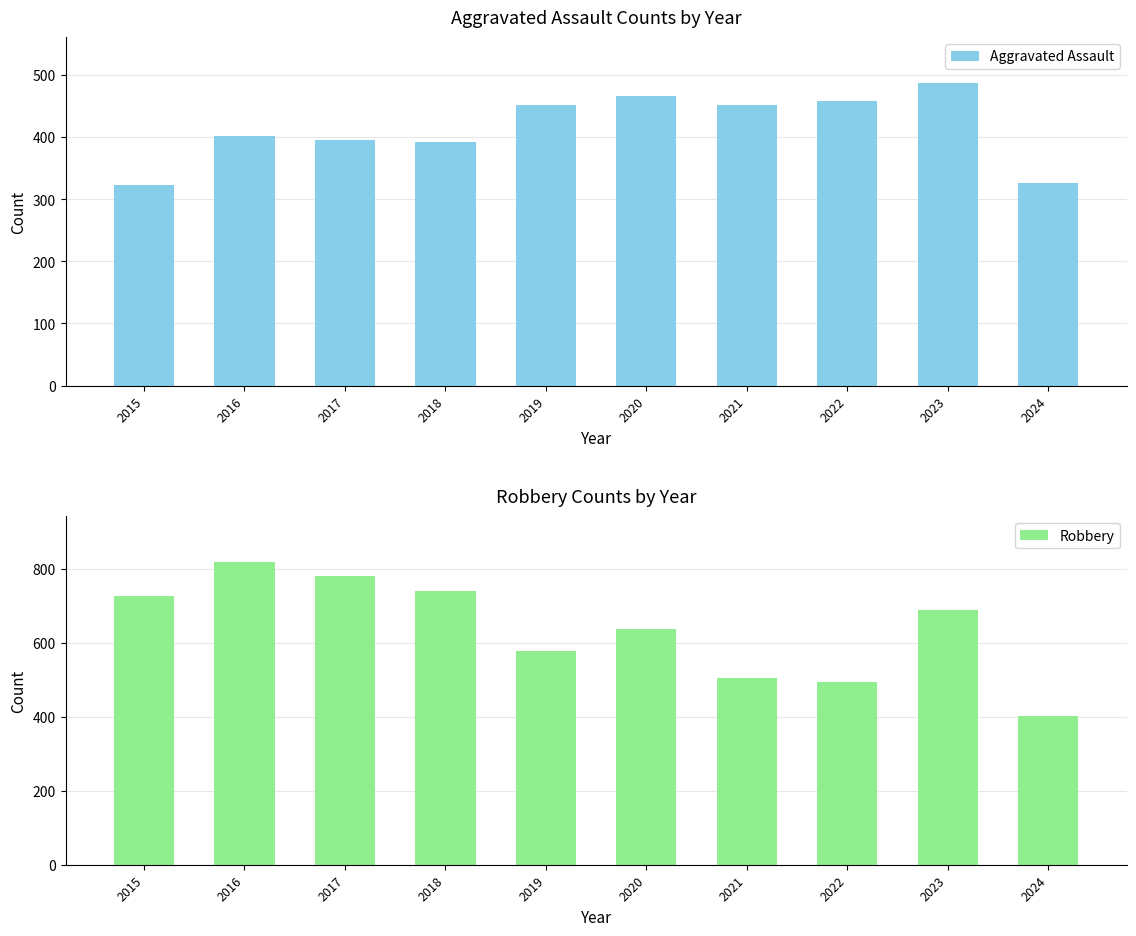

What is the sum of all Aggravated Assault values?

4156